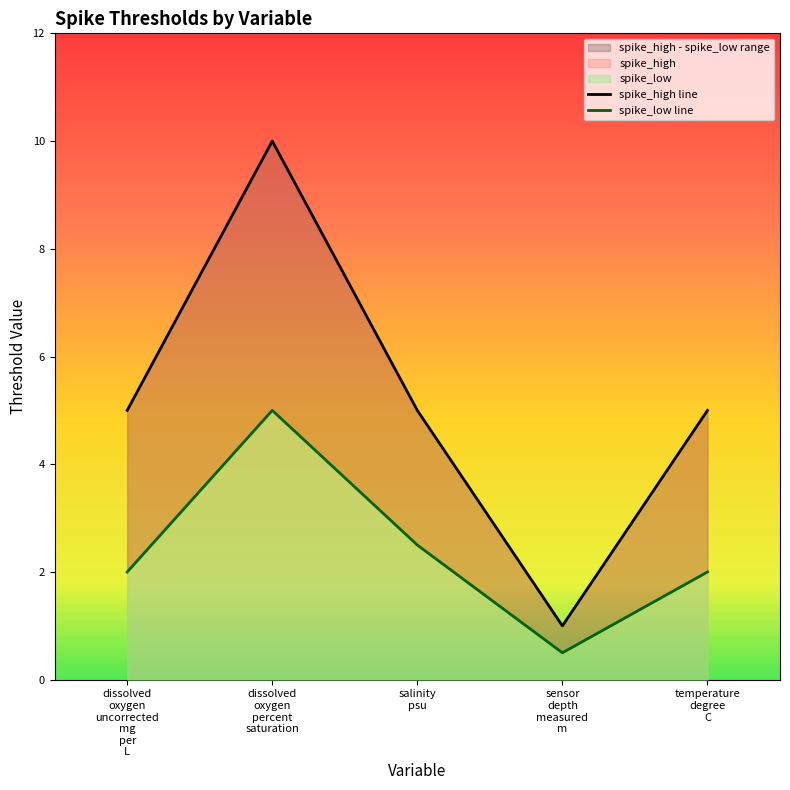

Where is spike_high nearest to the value 5?

dissolved oxygen uncorrected mg per L